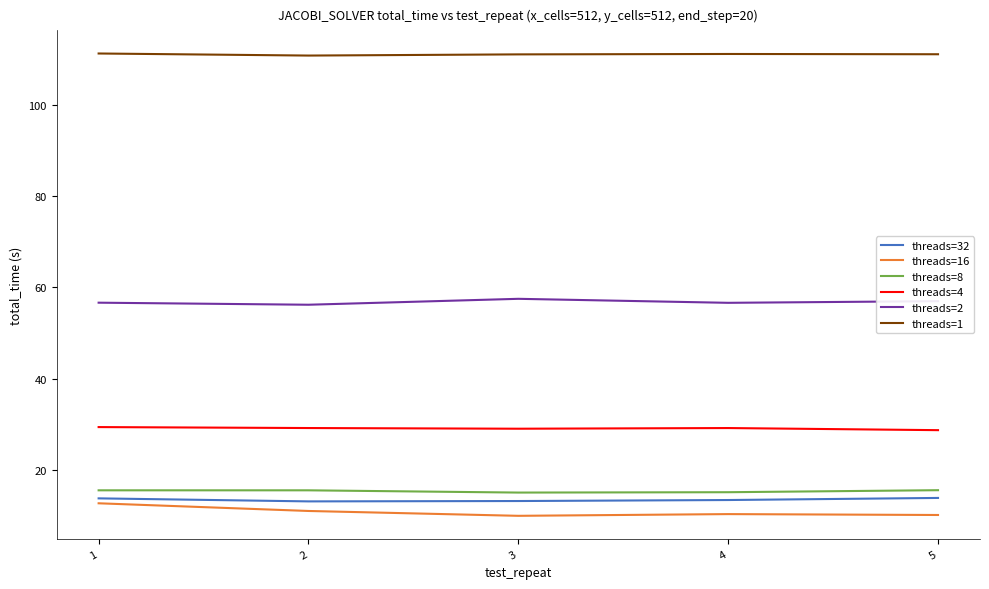

Rank the series at 1 from lowest to highest value.

threads=16, threads=32, threads=8, threads=4, threads=2, threads=1